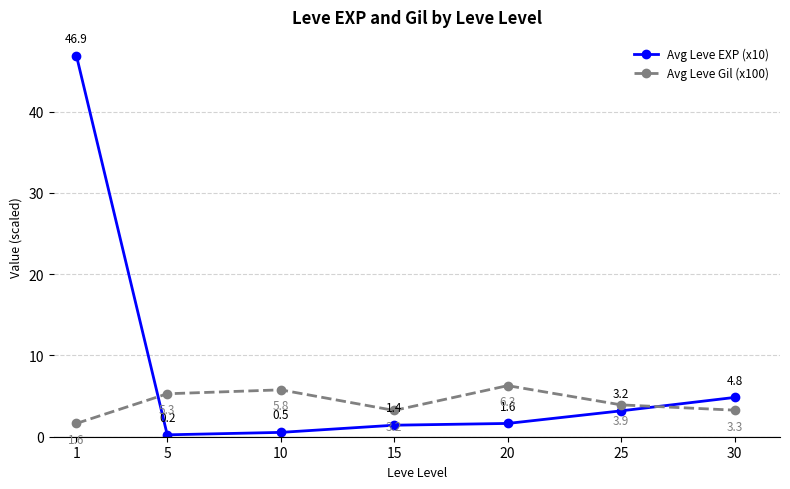

Reading right to left, what are all the values shown in this chart?

Avg Leve EXP (x10): 30=4.8	25=3.2	20=1.6	15=1.4	10=0.5	5=0.2	1=46.9
Avg Leve Gil (x100): 30=3.3	25=3.9	20=6.3	15=3.2	10=5.8	5=5.3	1=1.6